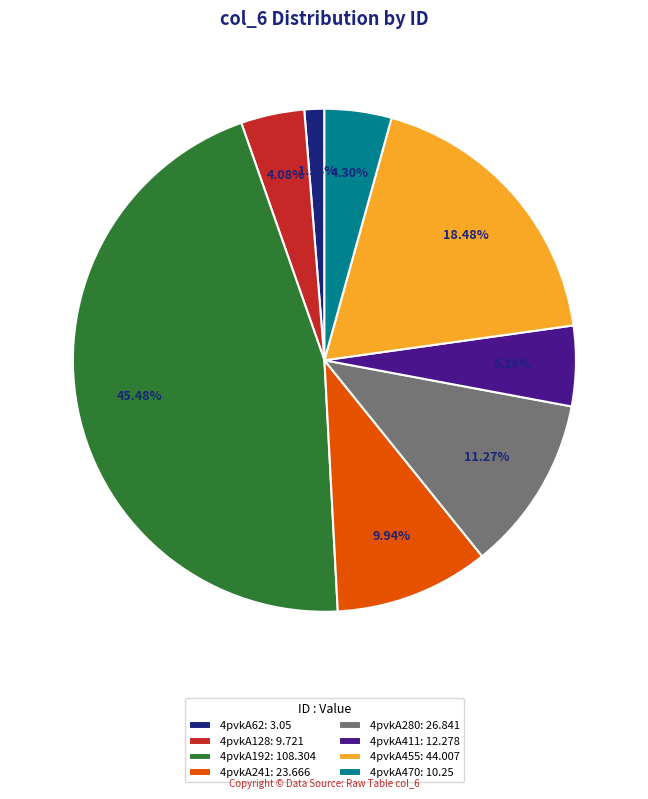

The 4pvkA128 slice represents 4% of the pie. True or false?

True